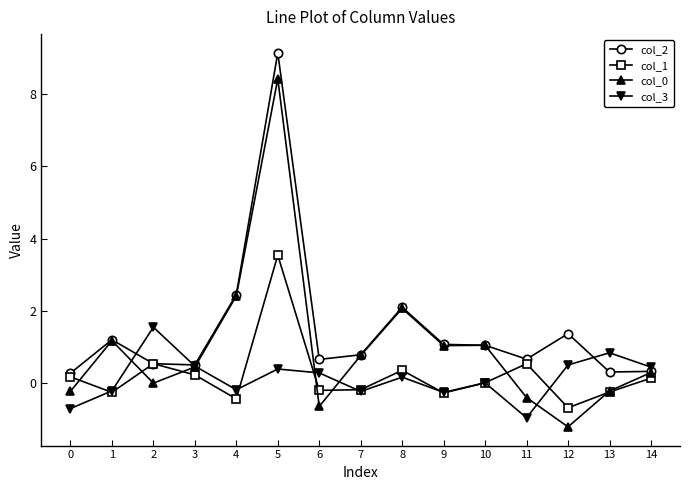

At which category does the chart reach its minimum across all series?

12